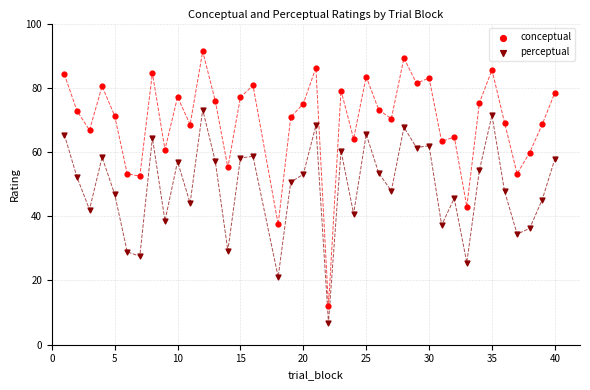

Which series contains the lowest Y value?

perceptual